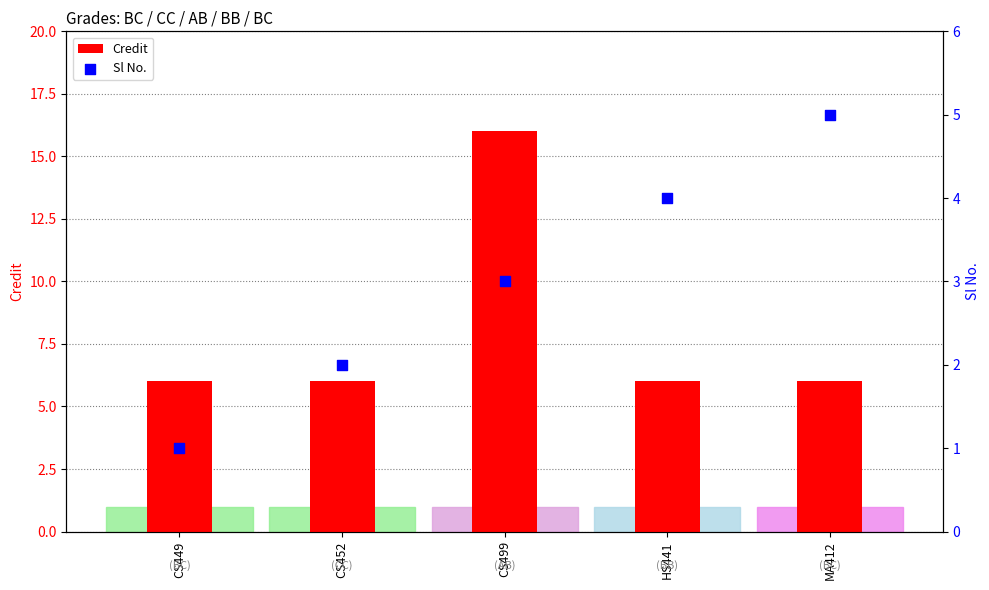

Which series contains the lowest Y value?

Sl No.